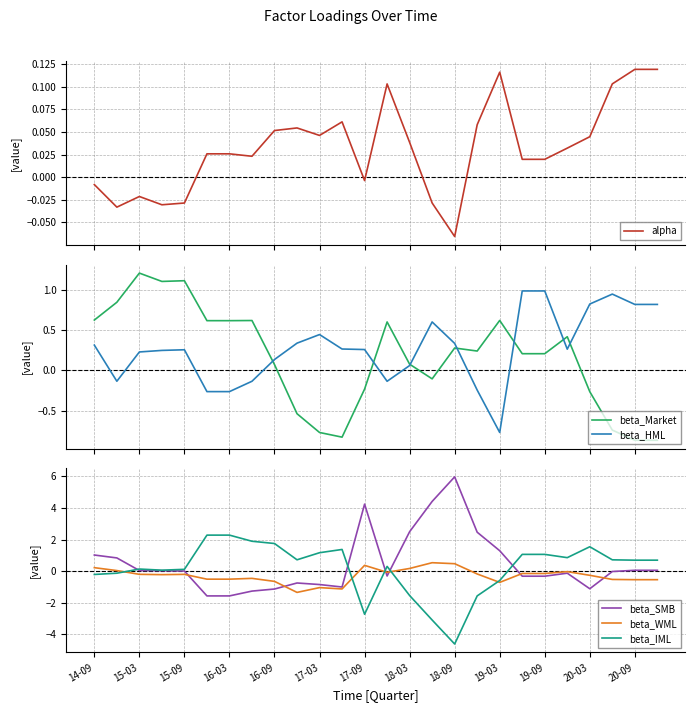

Does the chart display data point markers on the line(s)?

No